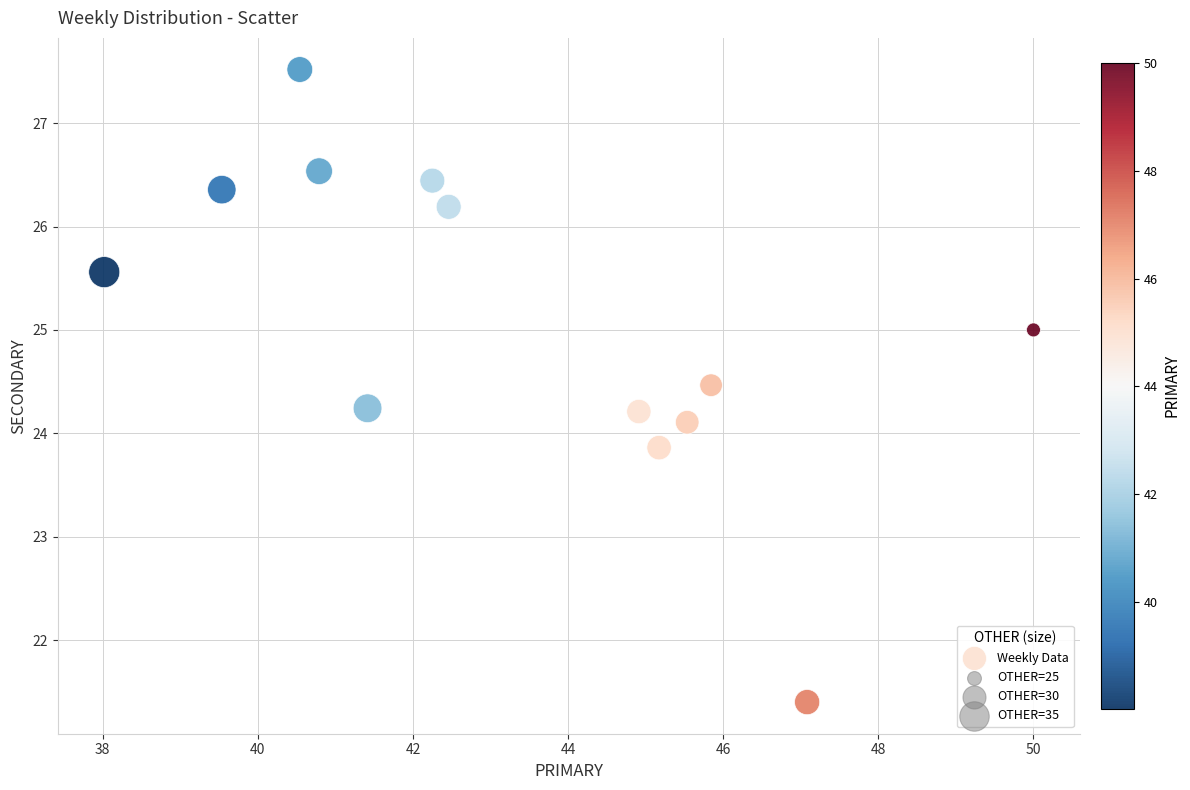

What is the range of X values (max minus min)?

12.0